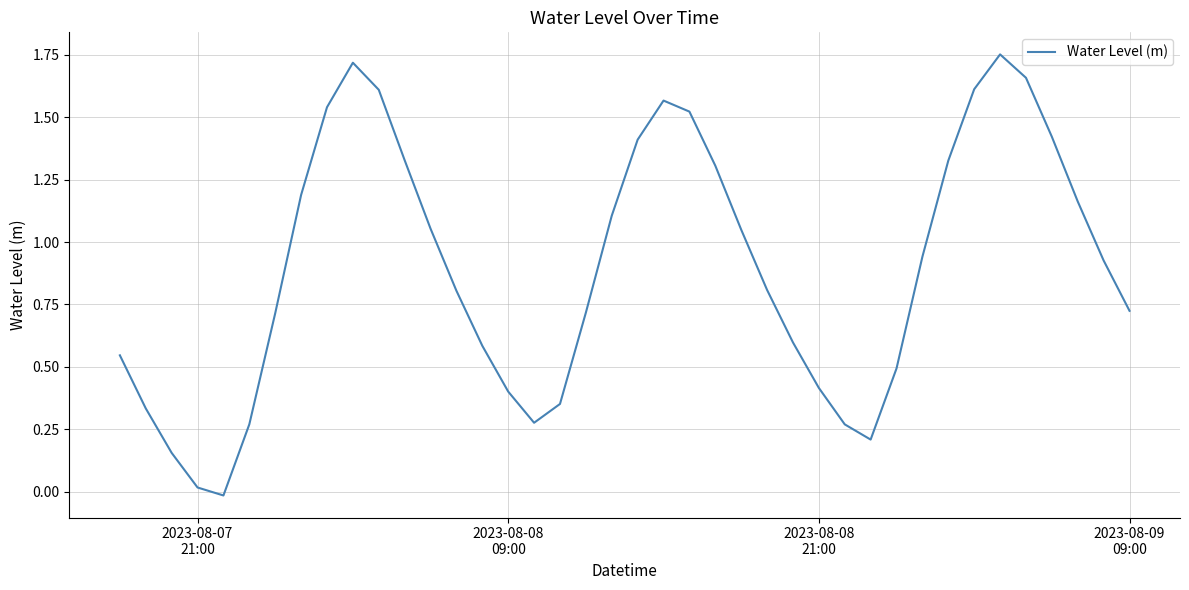

What is the difference between the second highest and minimum values?

1.7